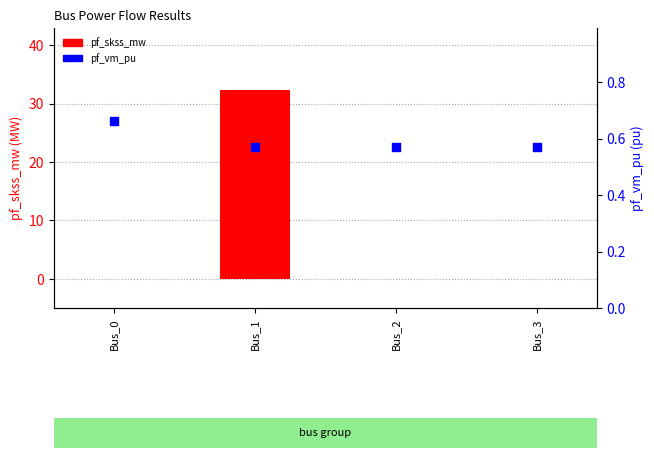

What are all the series names shown in the legend?

pf_skss_mw, pf_vm_pu